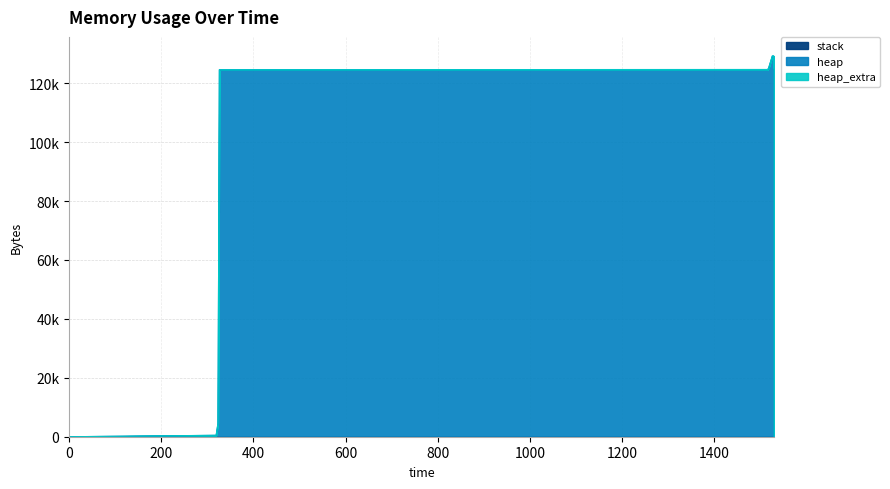

Does the chart display data point markers on the line(s)?

No